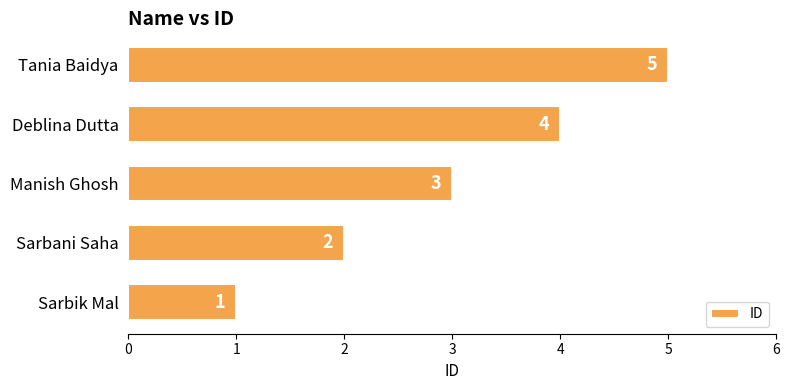

Which has a higher value, Manish Ghosh or Sarbani Saha?

Manish Ghosh